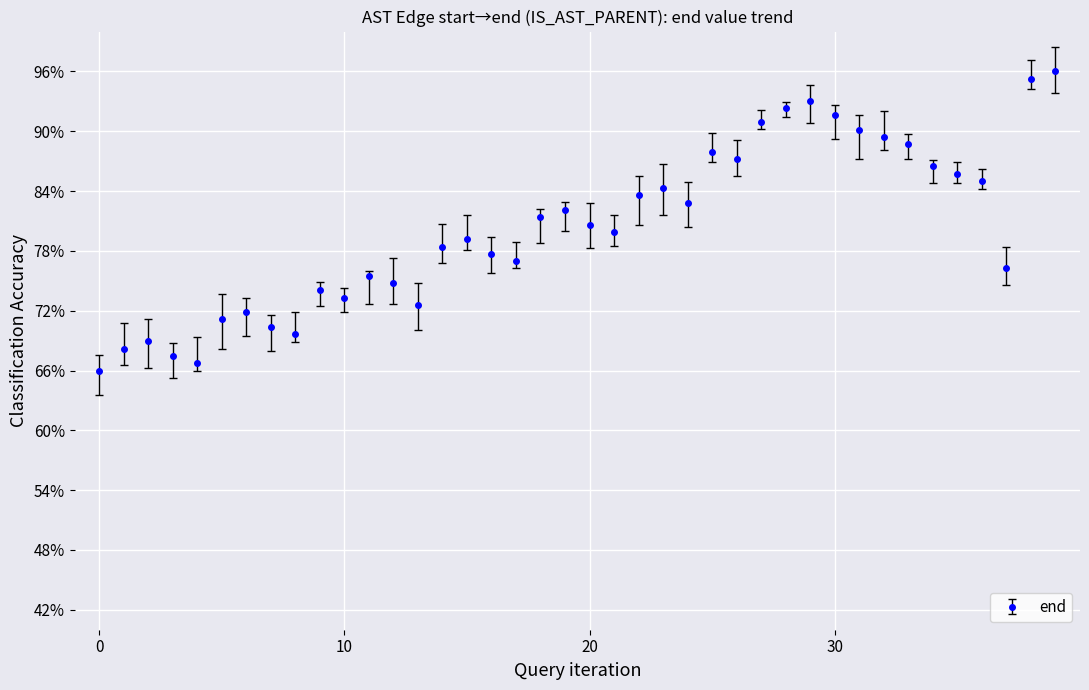

Does the chart have visible grid lines?

Yes